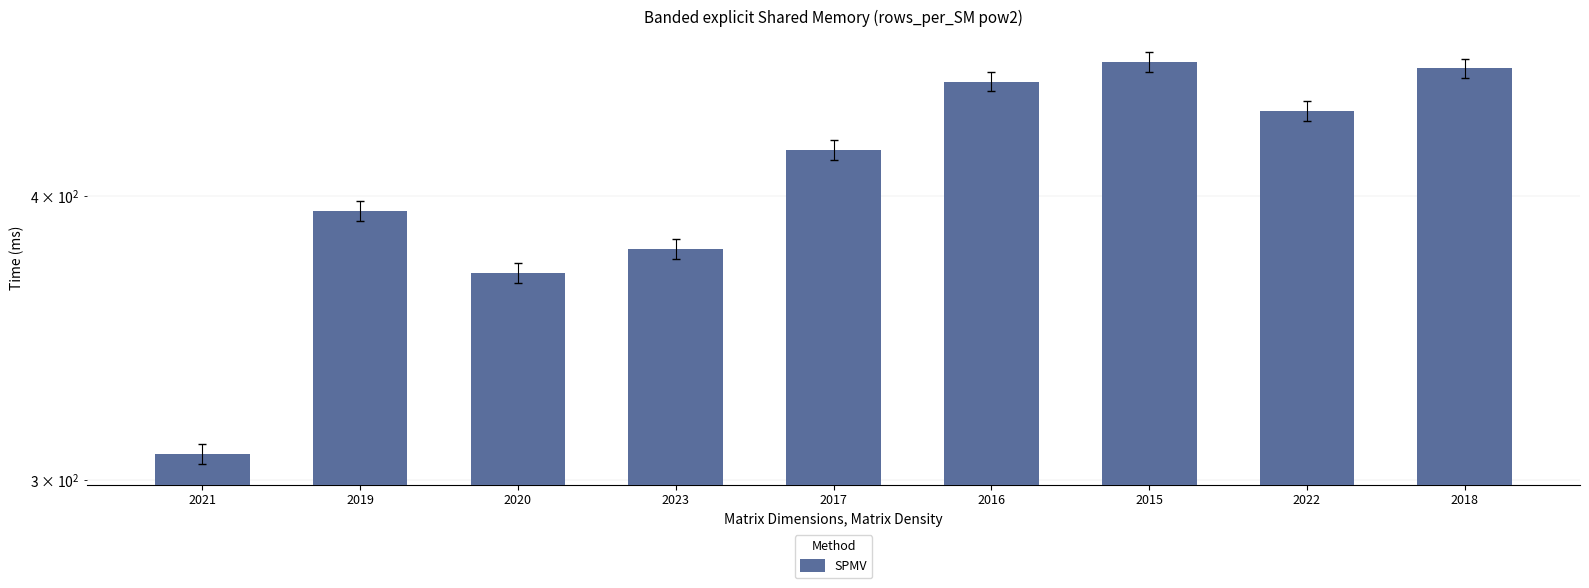

Reading right to left, list all the values displayed in this chart.

455	436	458	449	419	379	370	394	308